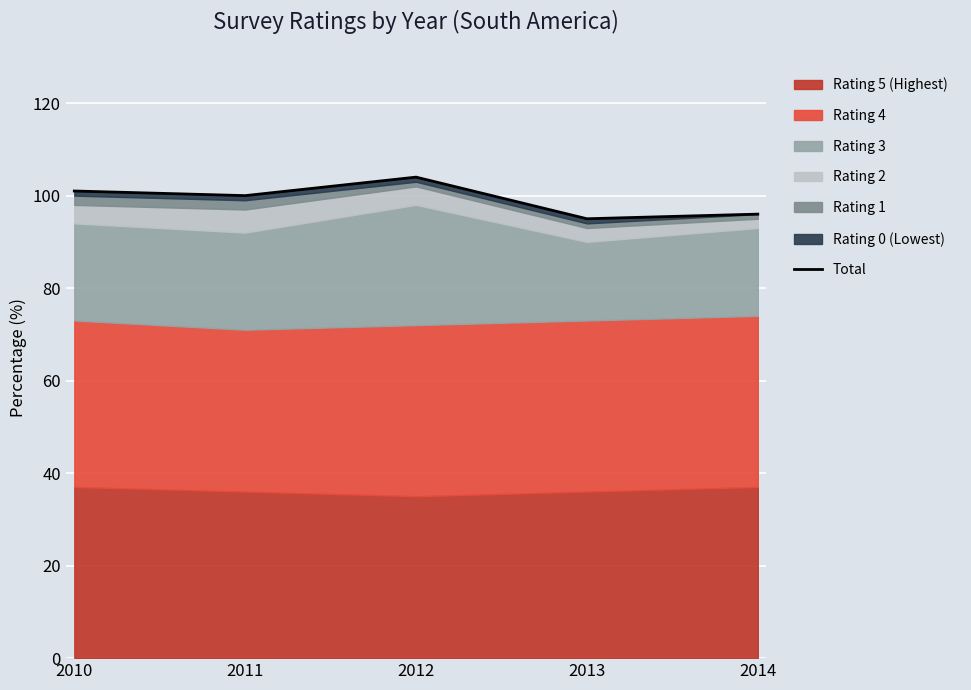

Rank the categories by value from highest to lowest.

2012, 2010, 2011, 2014, 2013